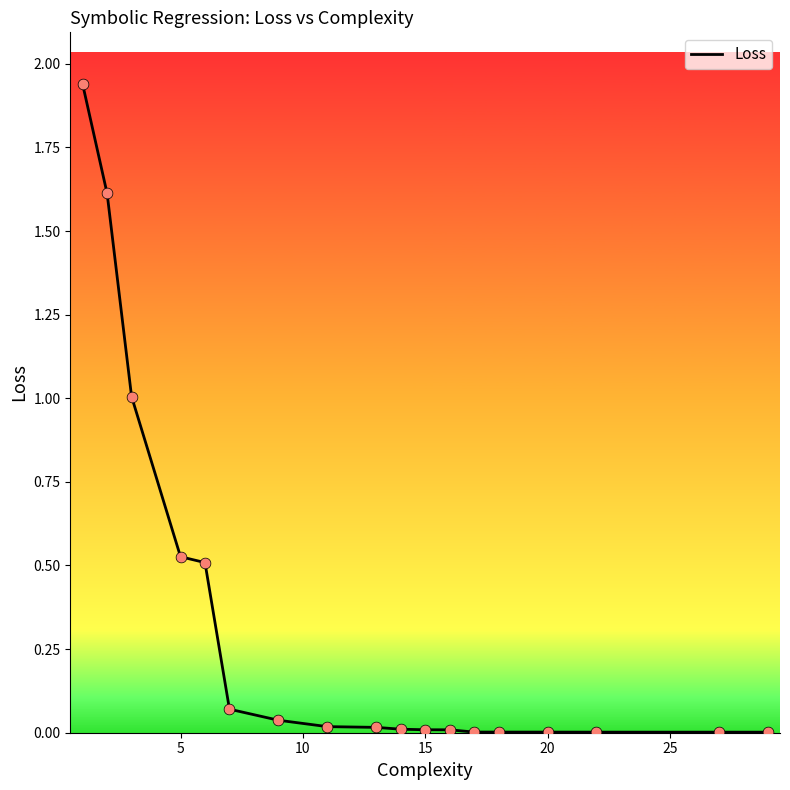

How many lines are shown in the chart?

1